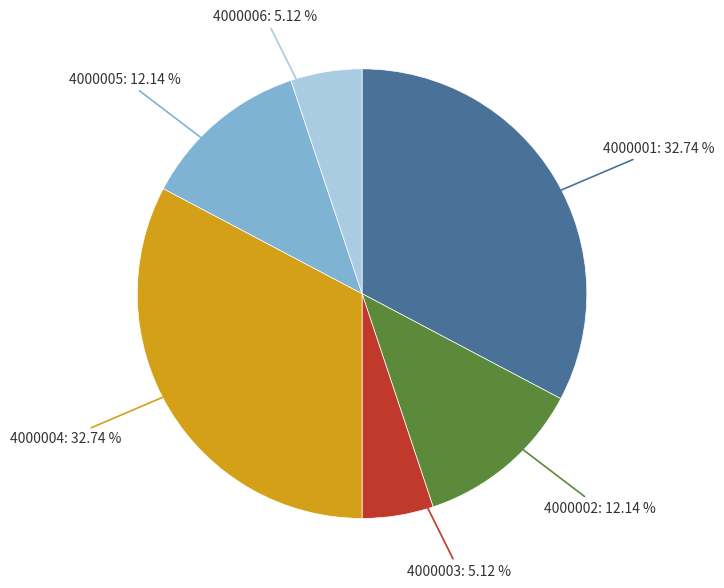

Is there any slice that represents more than half of the pie?

No